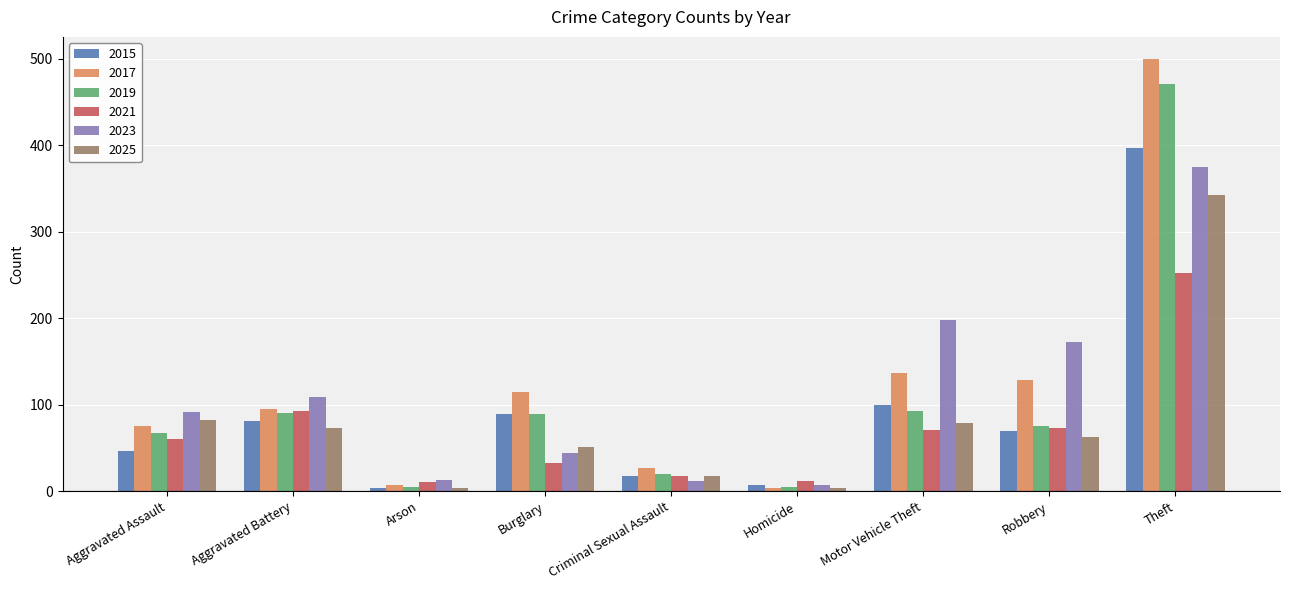

How many bars are there in each group?

6